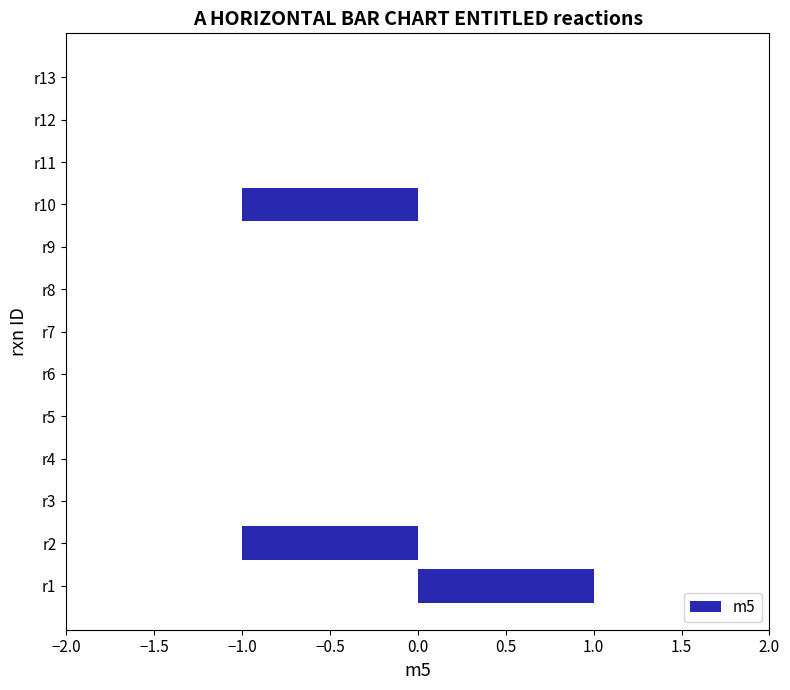

What is the sum of all values?

-1